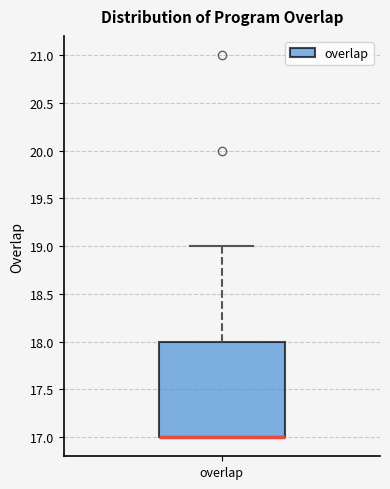

Read this box plot against the y-axis: the position of the median line, the range covered by the box, and the ends of both whiskers. The values are not printed on the chart, so give them approximately, as read against the axis.

median 17 (drawn on the box's lower edge), box 17 to 18, whiskers 17 to 19